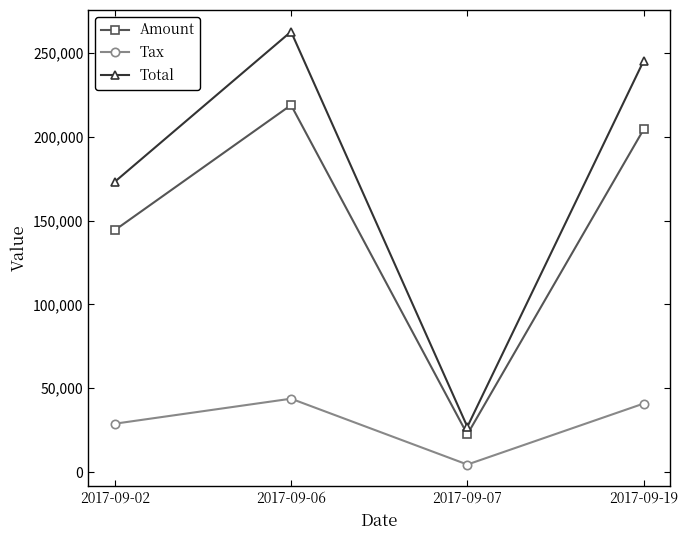

What is the minimum value for Amount?

22512.0